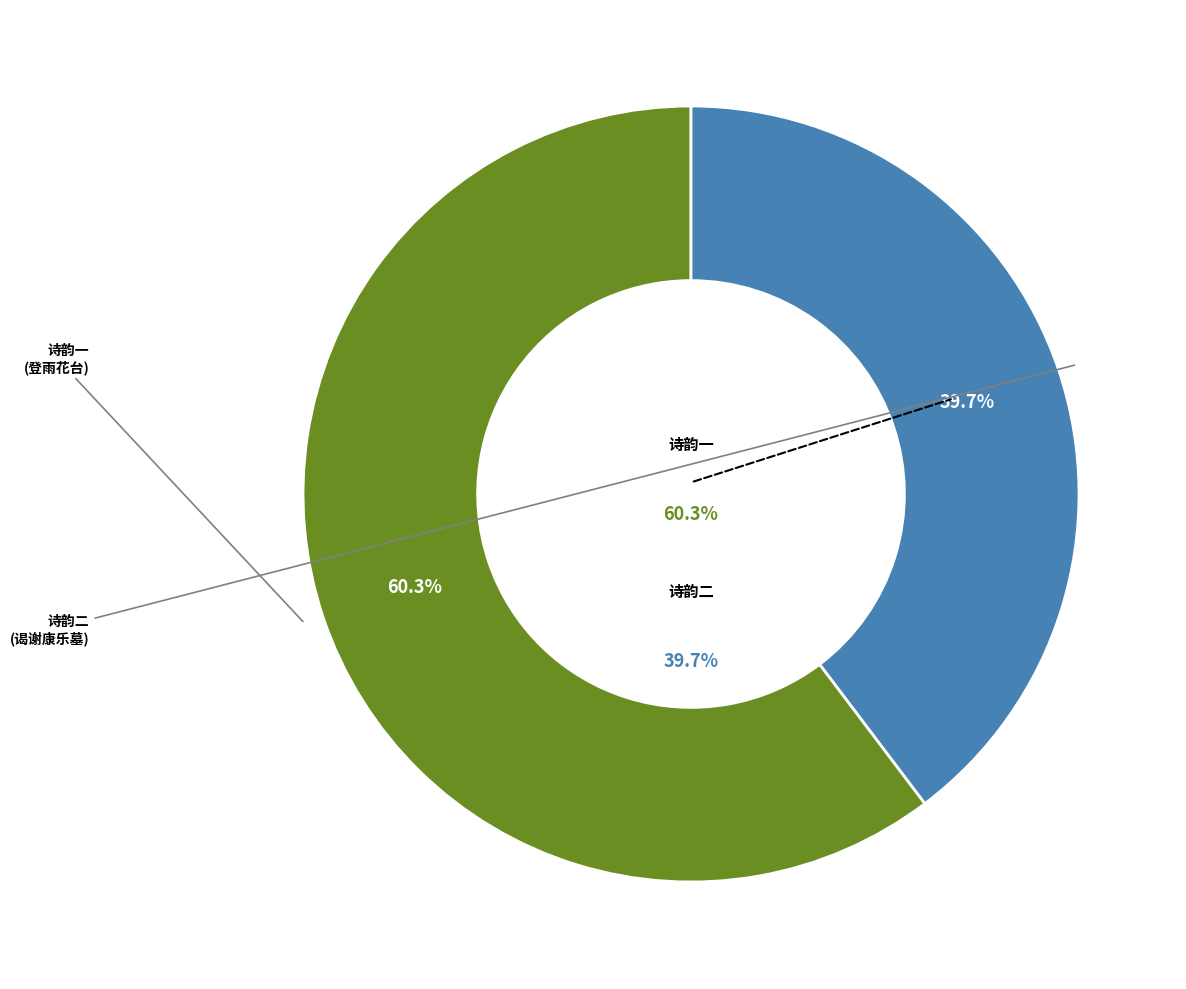

Which has a higher value, 庚寅仲春赴万载谒谢康乐墓即用其斋中读书诗韵 or 庚寅仲春同司寇周贞庵司徒边华泉少司徒顾新山巡抚陈荷峰登雨花台次贞庵韵?

庚寅仲春同司寇周贞庵司徒边华泉少司徒顾新山巡抚陈荷峰登雨花台次贞庵韵